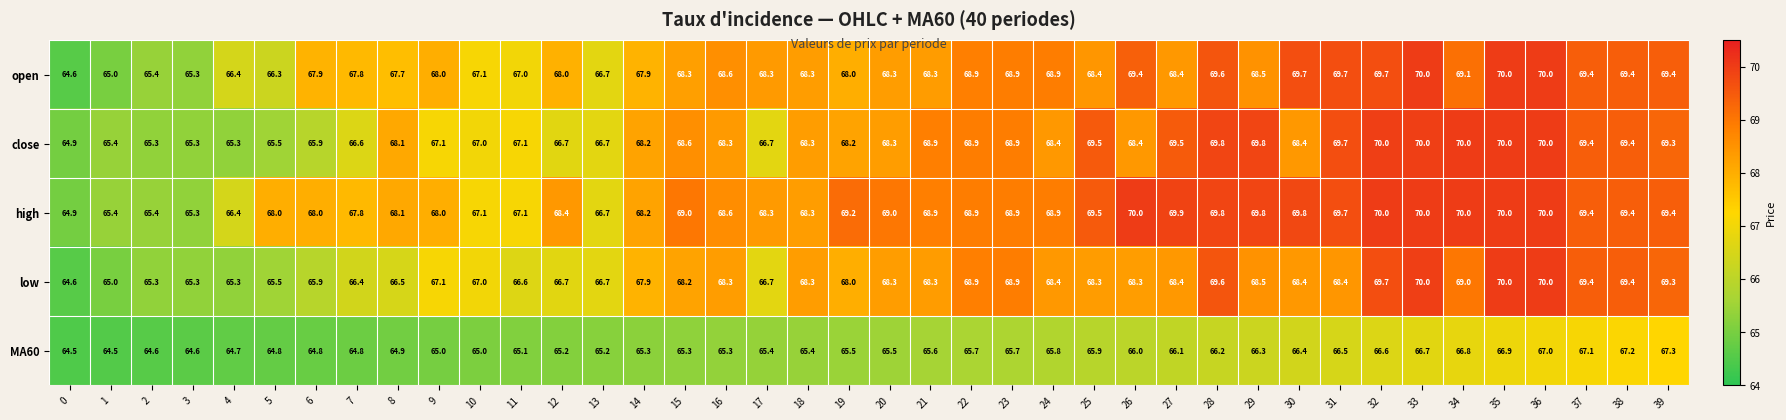

What is the approximate value of open at 3?

65.3